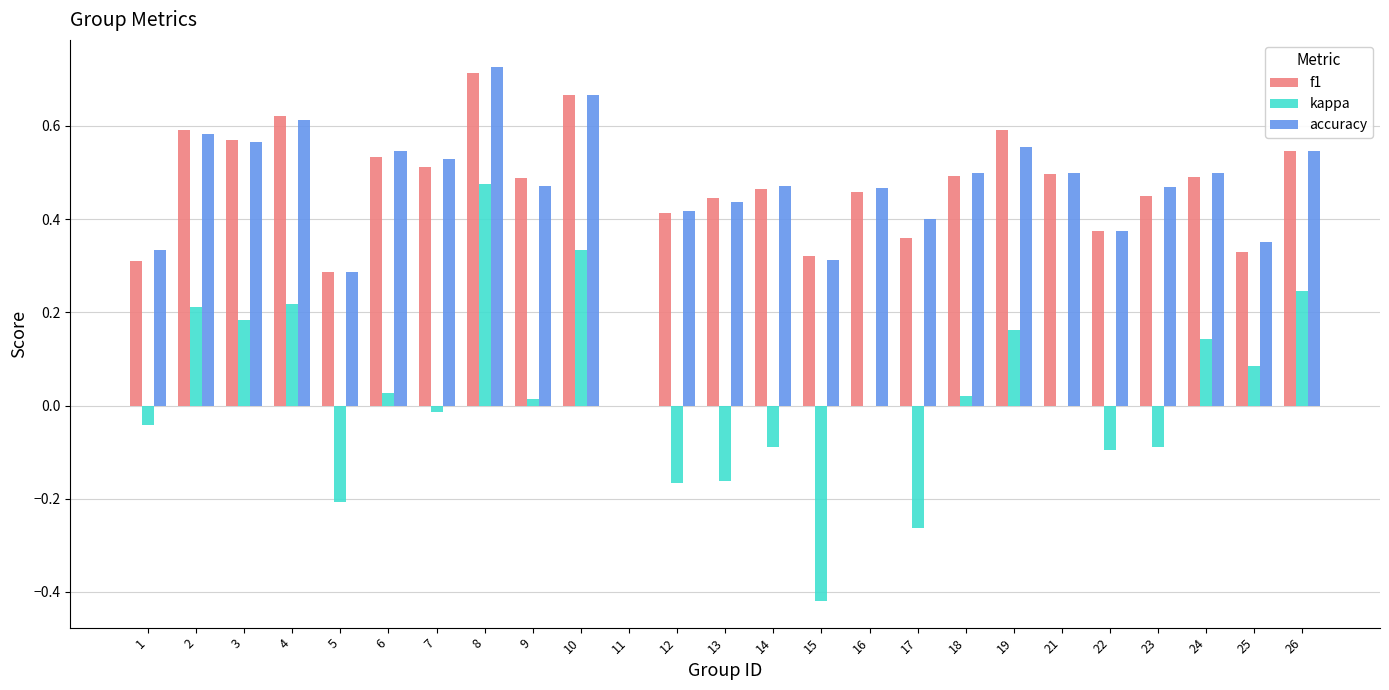

The accuracy series shows 0.1 at 7. True or false?

False